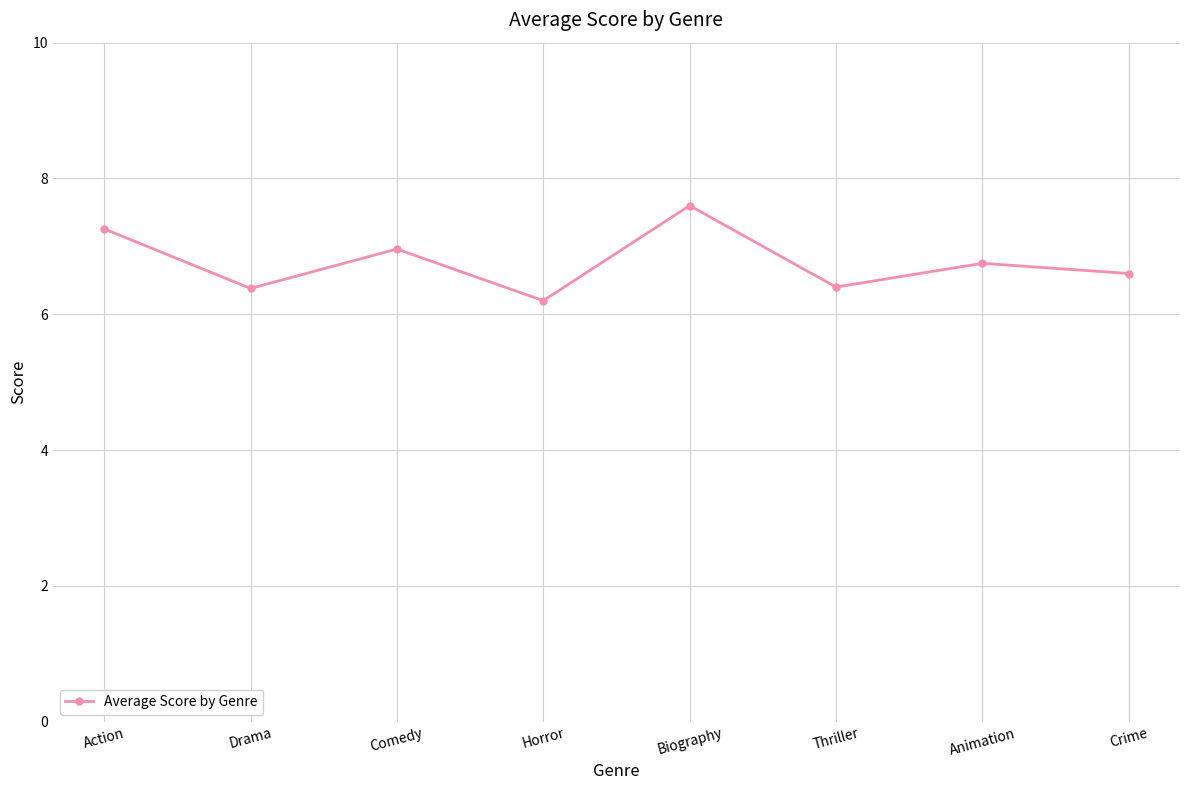

Reading left to right, list all the values displayed in this chart.

7.3	6.4	7.0	6.2	7.6	6.4	6.8	6.6